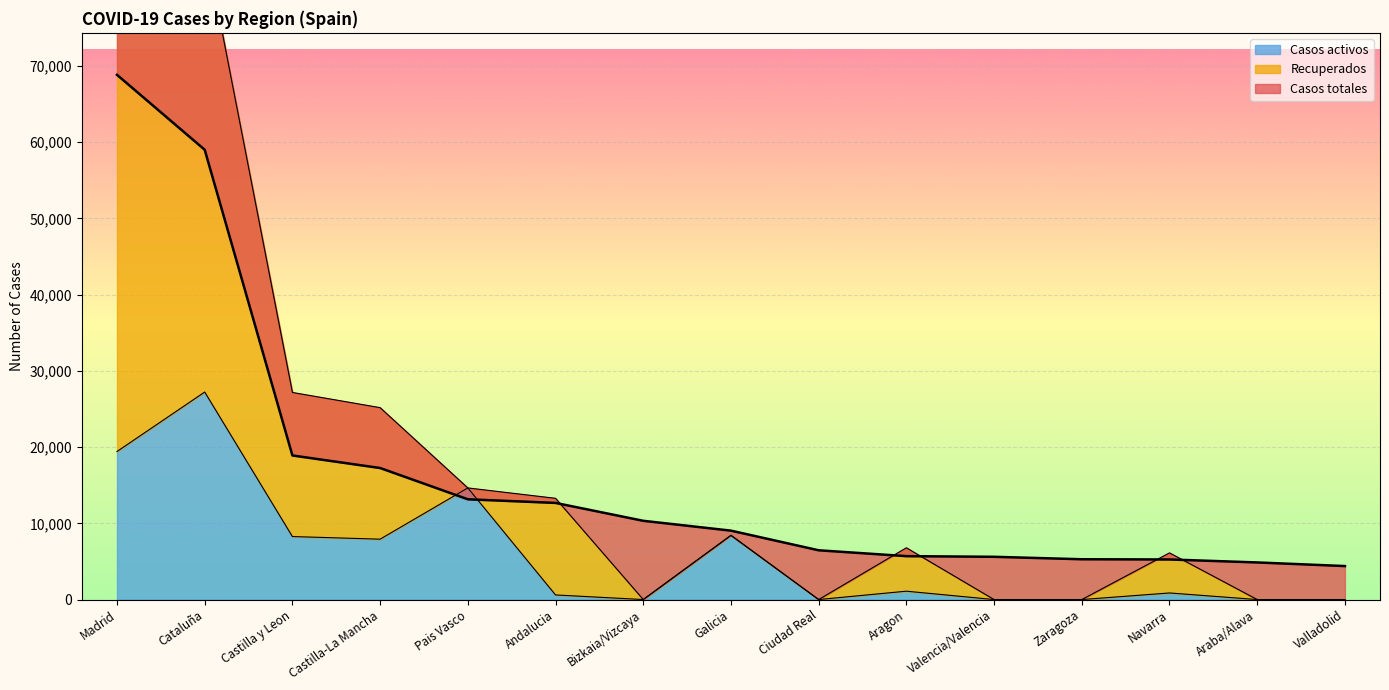

What is the sum of all Casos totales values?

246820